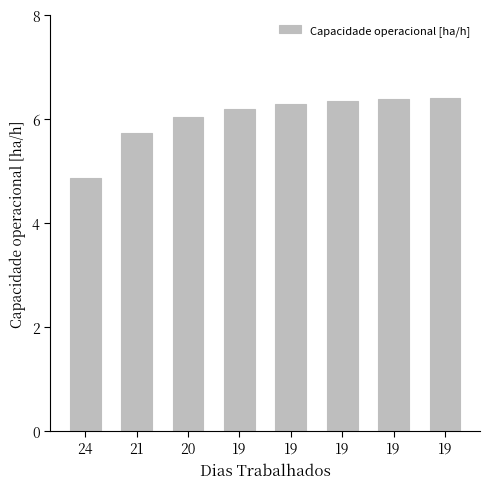

The value at 19 is 6.4. True or false?

True